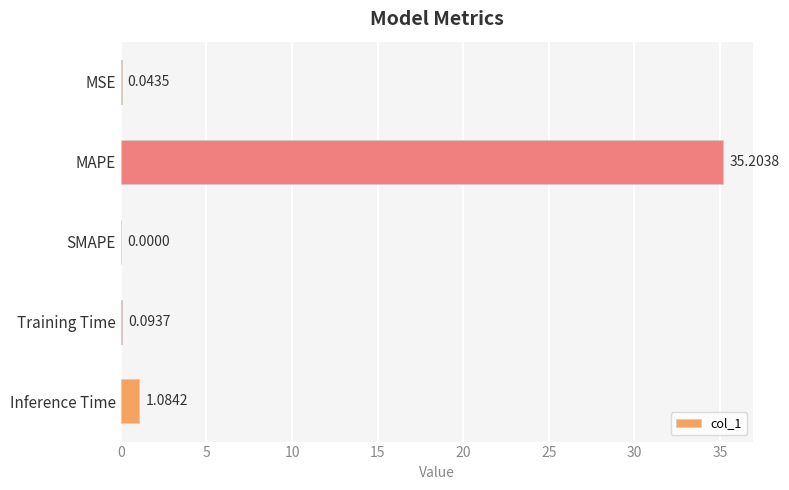

What is the change in value from MSE to Training Time?

+0.1